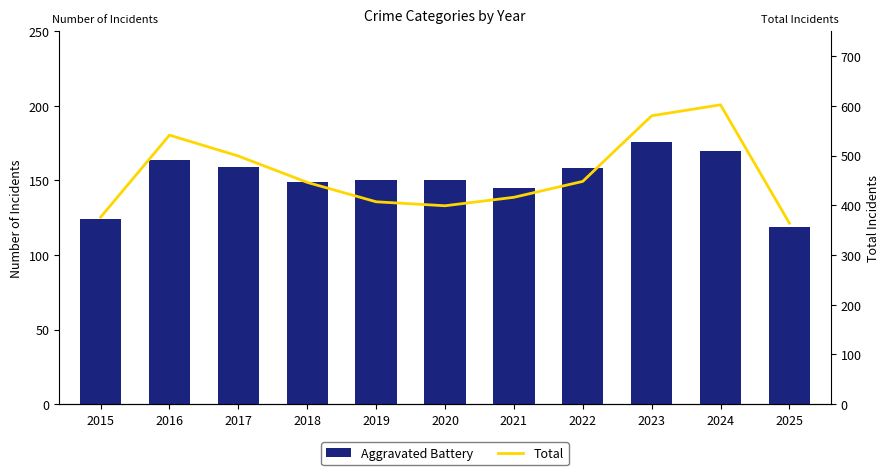

List the series in order of their overall mean, highest first.

Total, Aggravated Battery